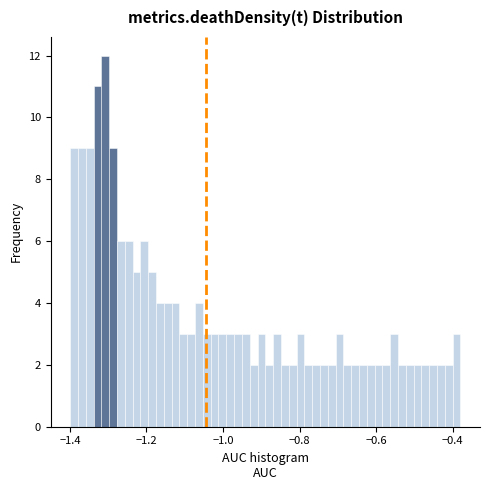

Around what value on the x-axis is the tallest bar? Give the approximate position of its centre, as read against the axis.

-1.30